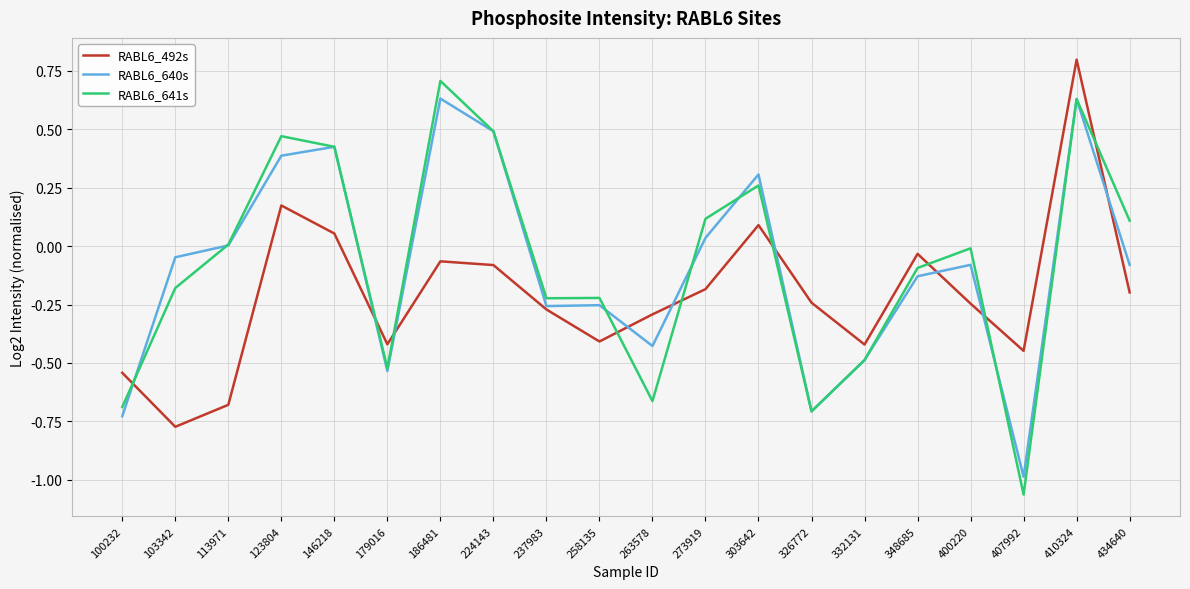

Is the value of RABL6_641s at 100232 greater than the value of RABL6_640s at 303642?

No